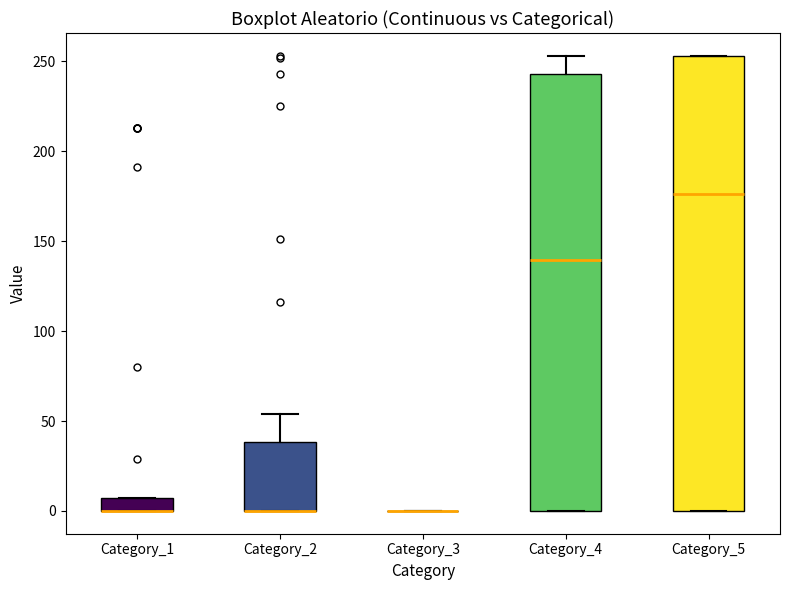

Which box is the tallest, from its lower edge to its upper edge?

Category_5